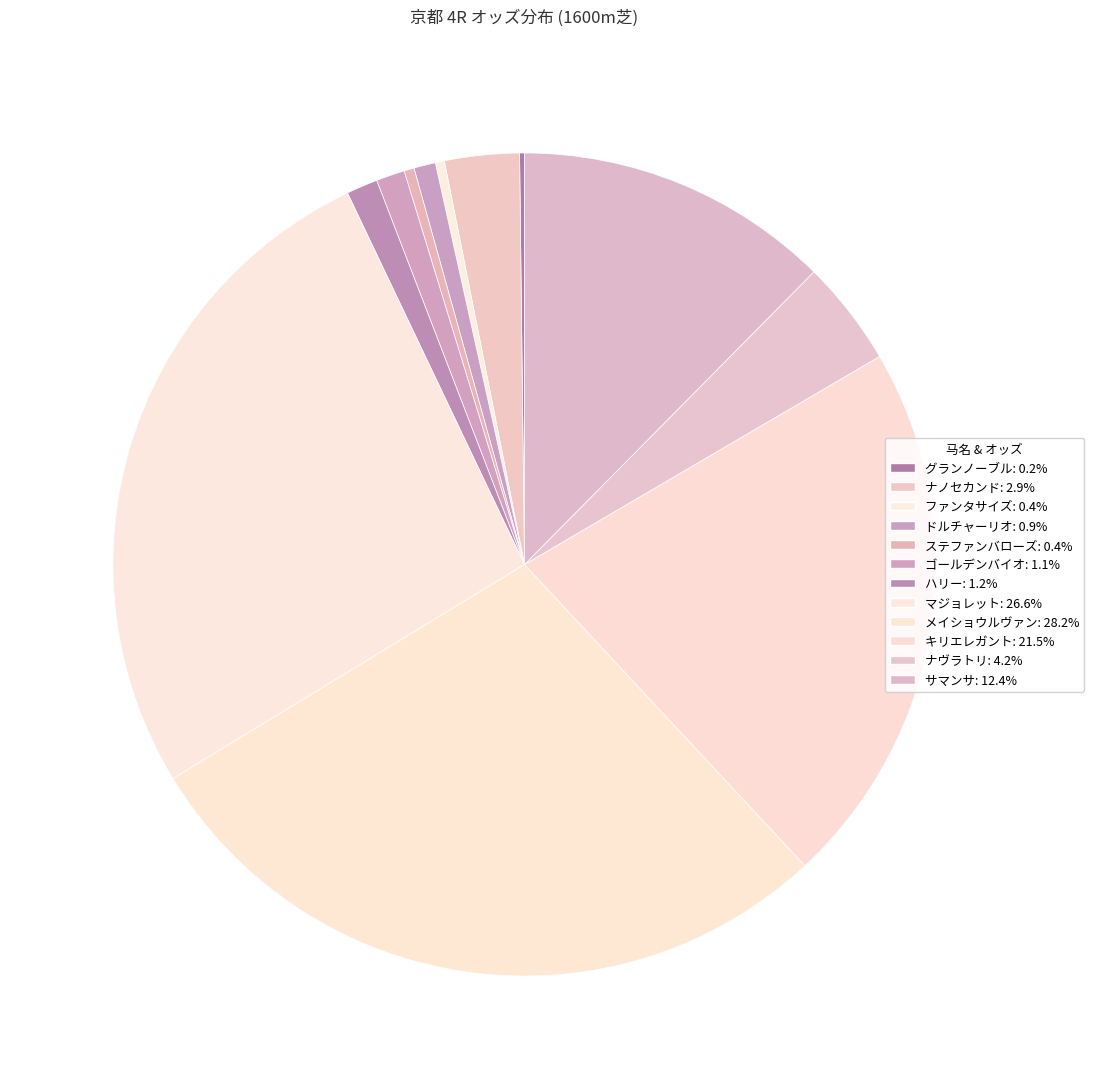

Which has a higher value, グランノーブル or ナヴラトリ?

ナヴラトリ